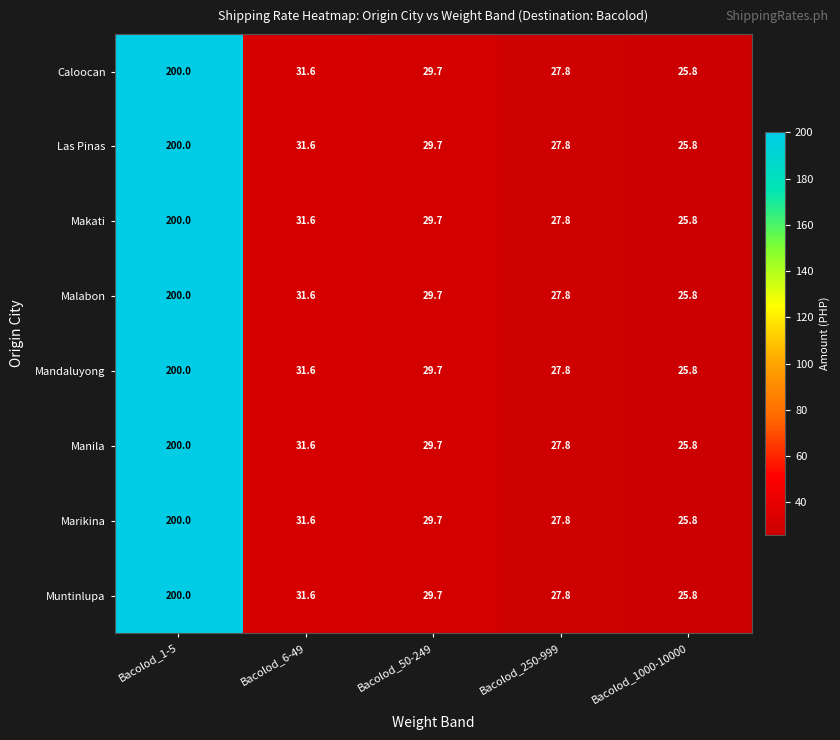

What is the sum of the Caloocan values at Bacolod_6-49 and Bacolod_1000-10000?

57.4